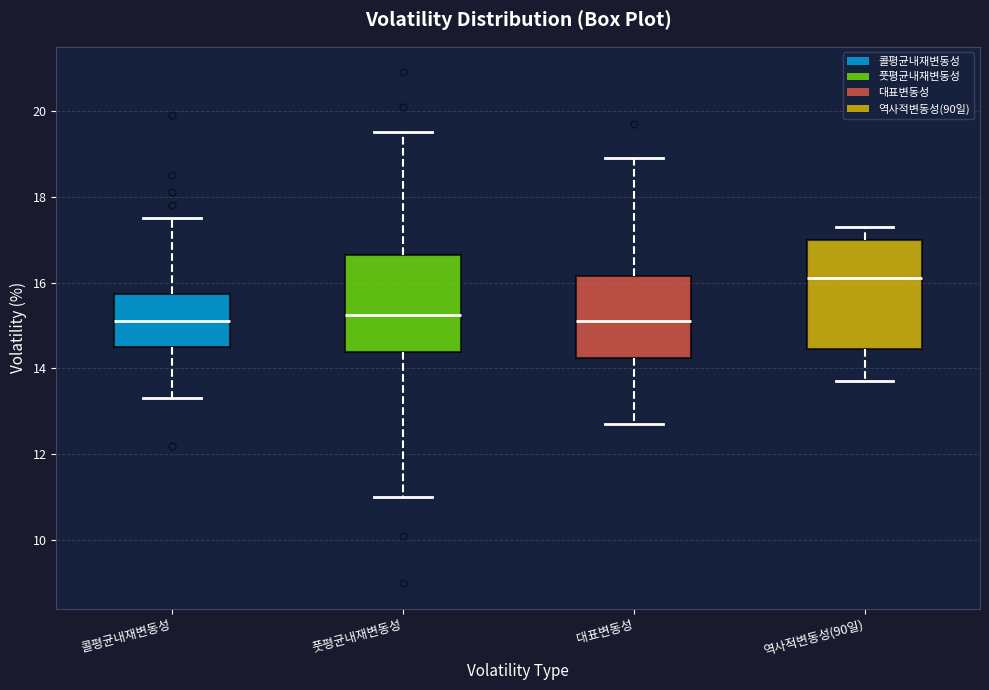

Reading left to right, transcribe this box plot: for each box, give where its median line is, the range the box spans, and where its two whiskers end, as read against the y-axis. The values are not printed on the chart, so give them approximately, as read against the axis.

콜평균내재변동성: median 15.2, box 14.6 to 15.8, whiskers 13.4 to 17.6
풋평균내재변동성: median 15.2, box 14.4 to 16.6, whiskers 11.0 to 19.6
대표변동성: median 15.2, box 14.2 to 16.2, whiskers 12.8 to 19.0
역사적변동성(90일): median 16.2, box 14.4 to 17.0, whiskers 13.8 to 17.4